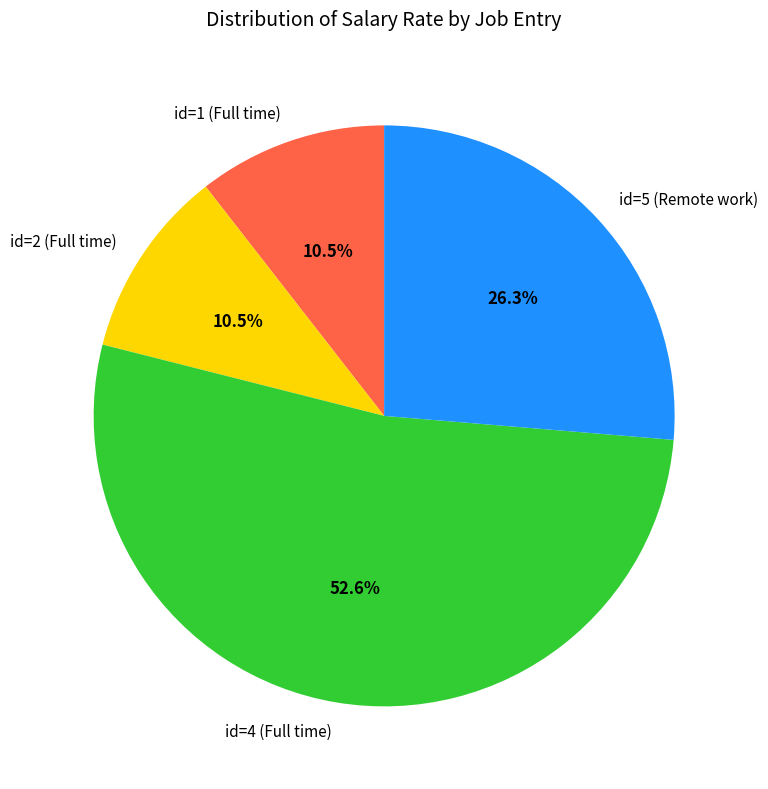

Do id=5 (Remote work) and id=1 (Full time) together represent more than half of the pie?

No